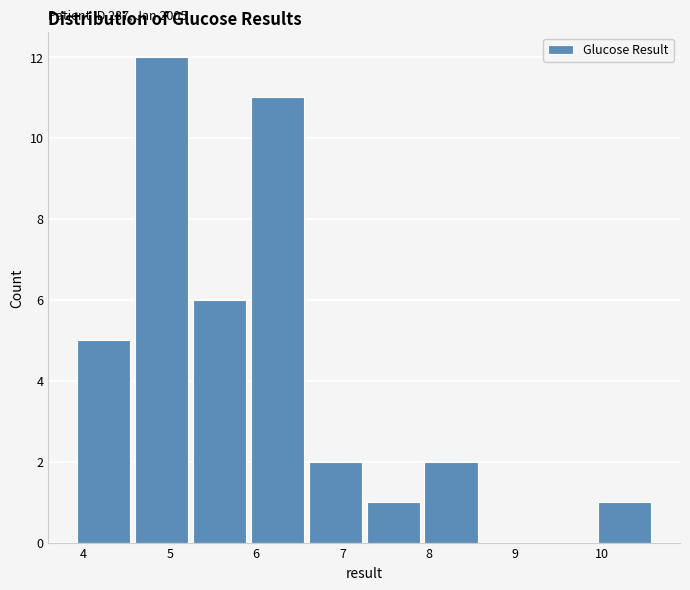

Which range on the x-axis has the tallest bar?

4.57 to 5.24